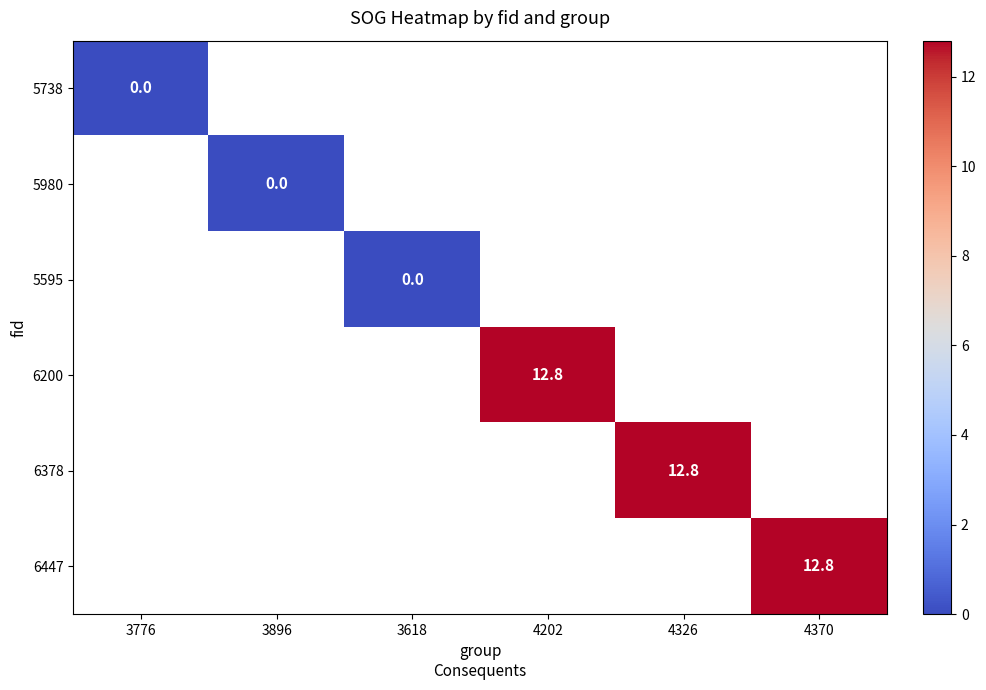

Which has a higher value, 4370 or 4202?

4202